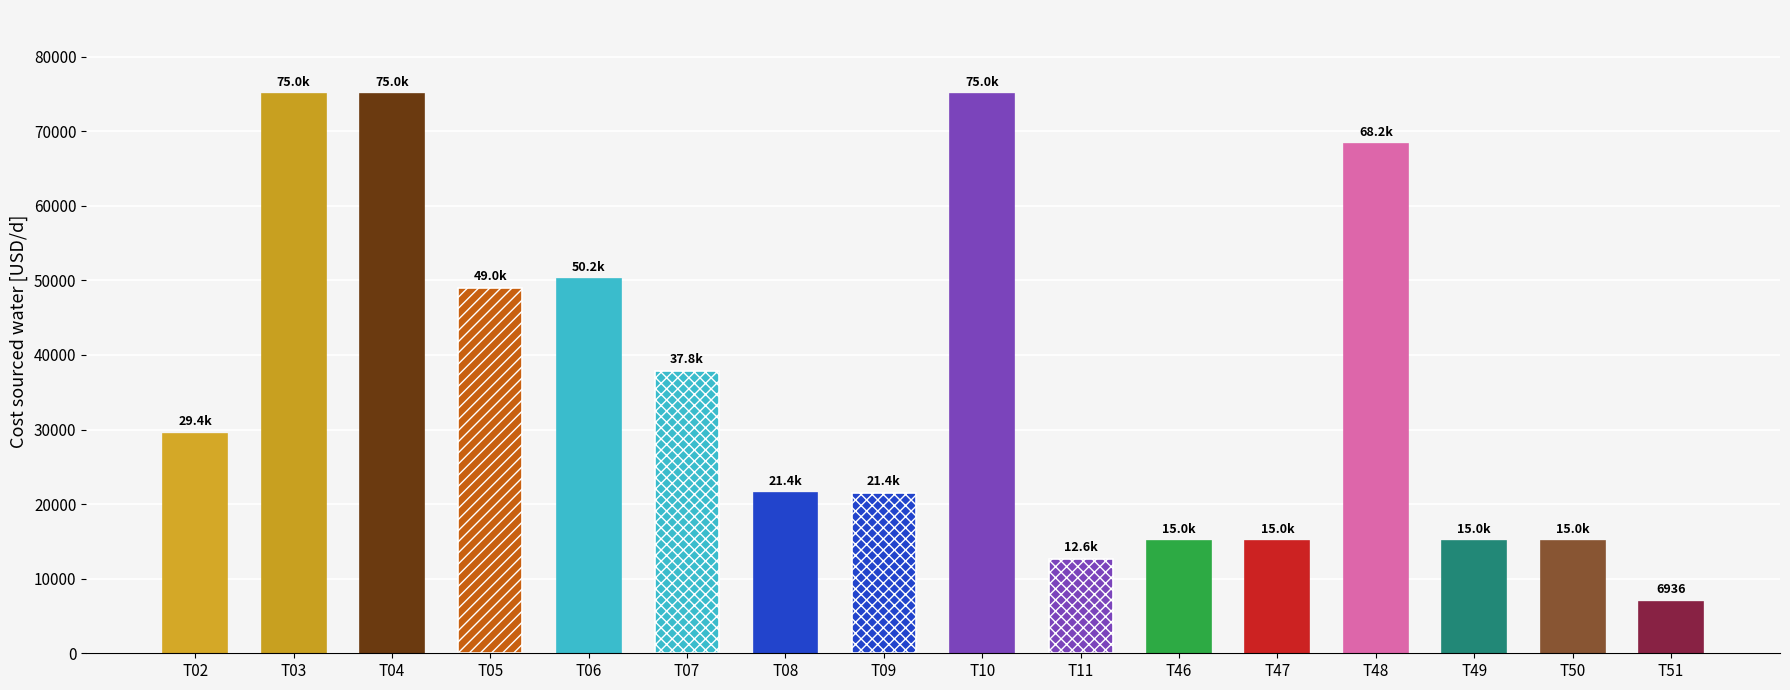

What is the sum of the values at T04 and T10?

150000.0